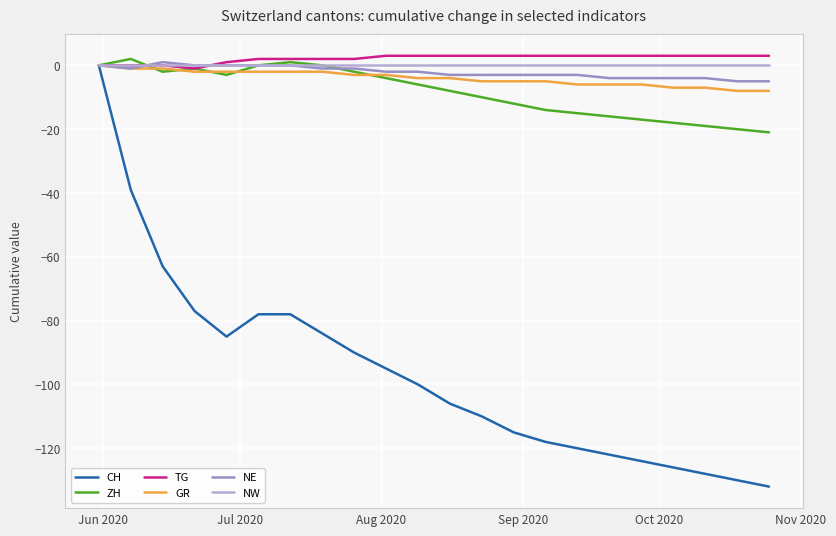

Which series has the widest spread of values?

CH